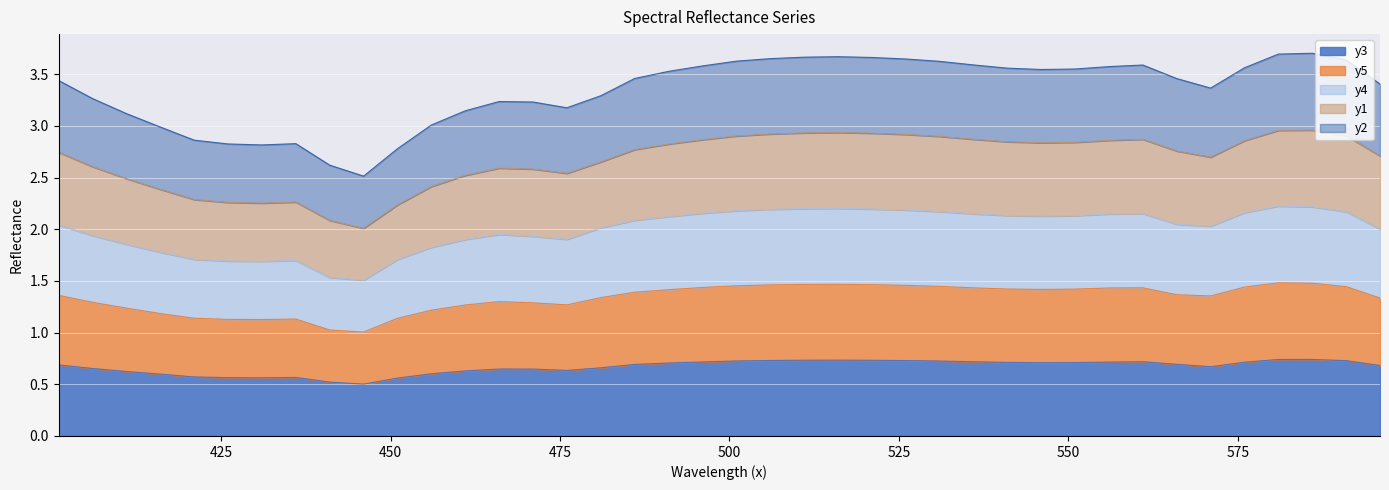

At which label does y1 reach its peak?

586